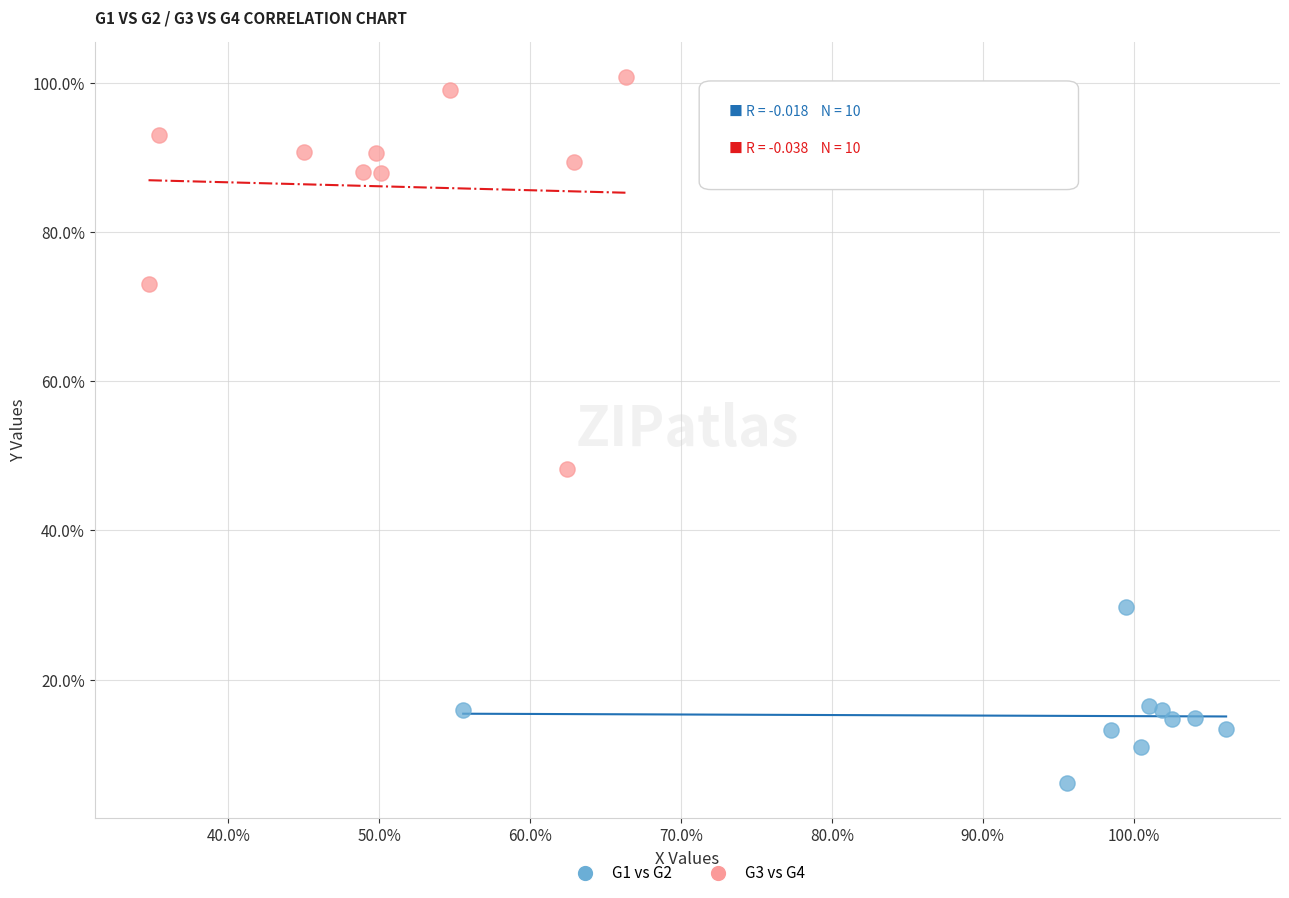

What are all the series names shown in the legend?

G1 vs G2, G3 vs G4